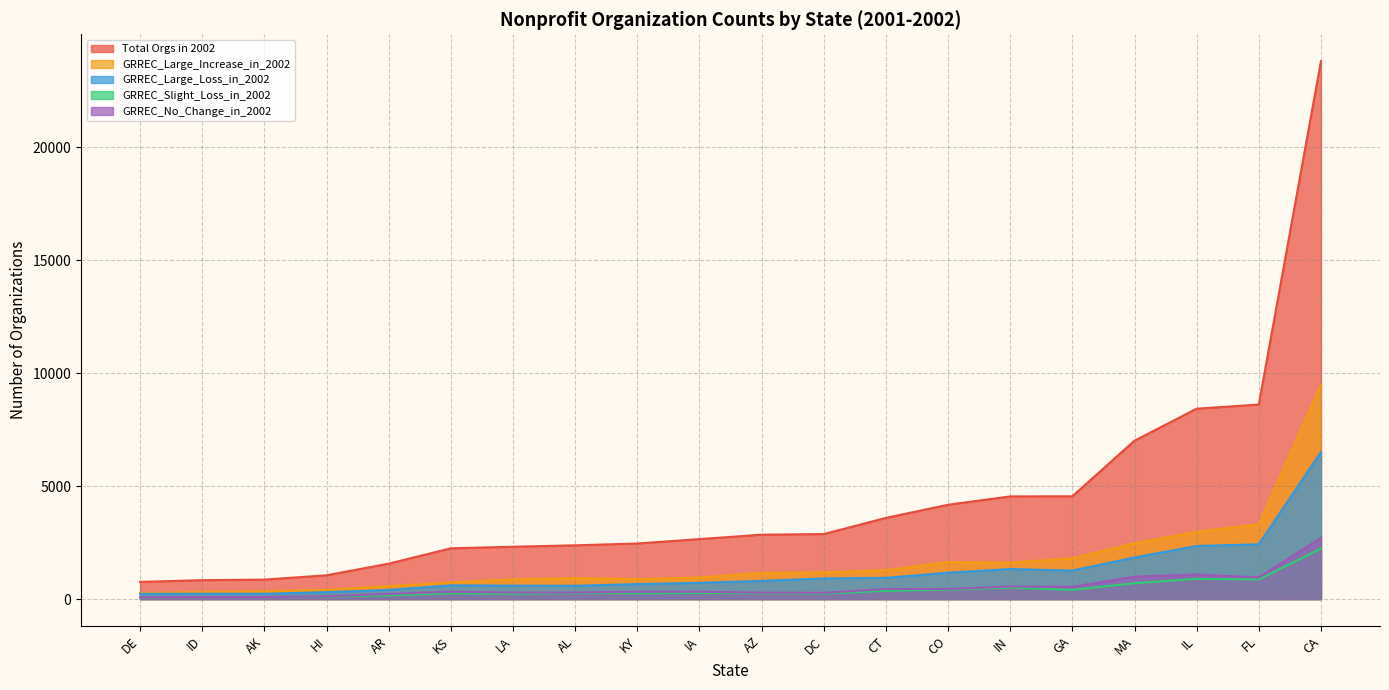

Which series has the largest total across all categories?

Total Orgs in 2002